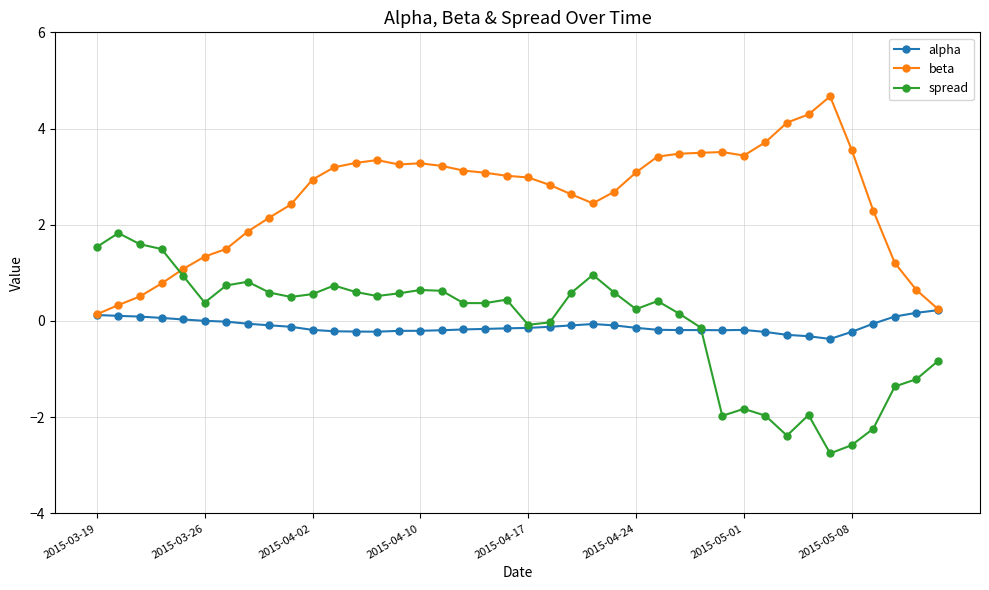

What is the value of the spread point at the 3rd from the left?

1.6